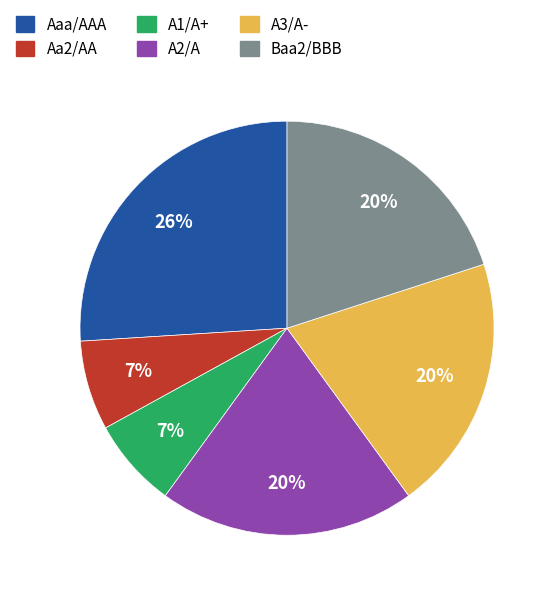

Is it true that Aaa/AAA is 43% of the pie?

False